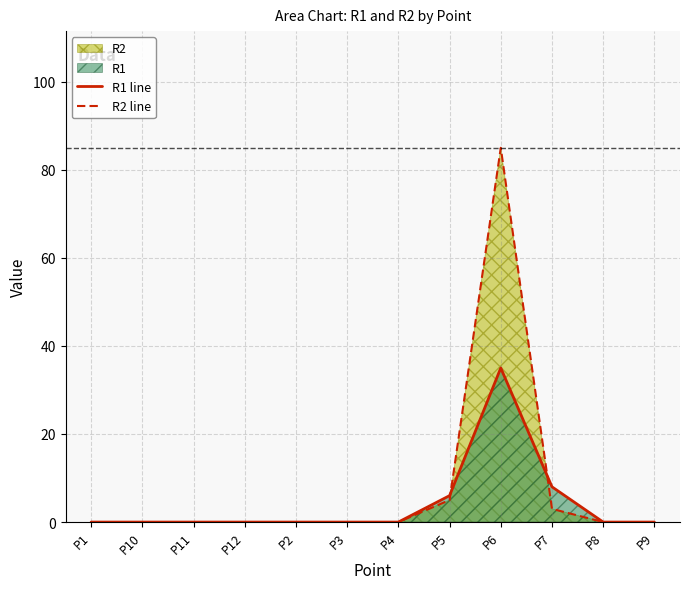

How many lines are shown in the chart?

2